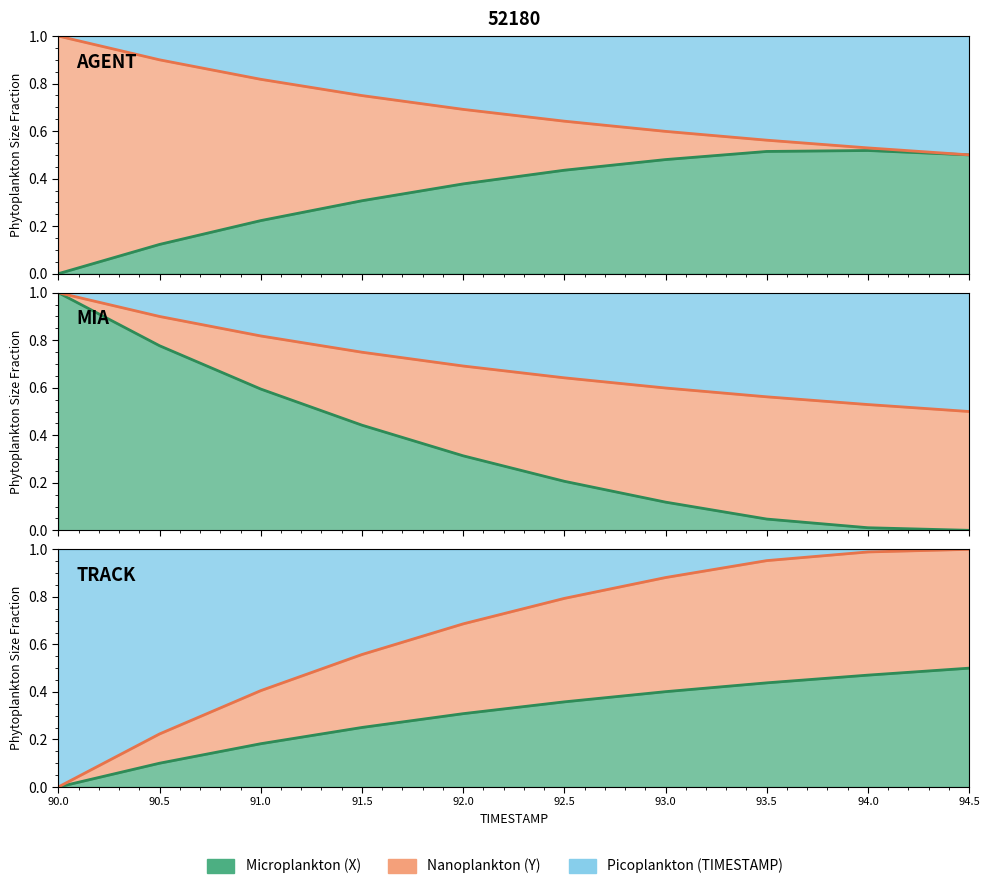

True or false: X has a value of 1.4 at 91.0.

False